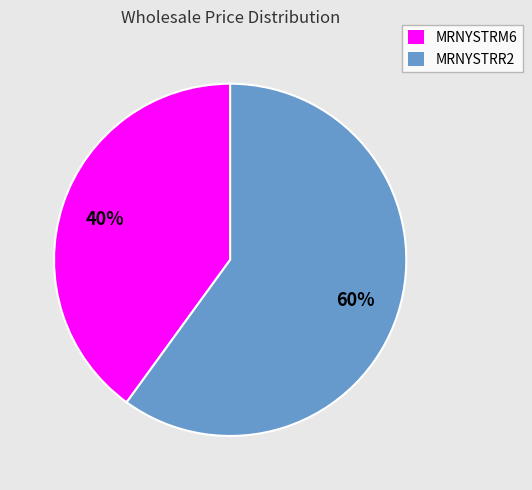

Does MRNYSTRM6 account for over 50% of the chart?

No